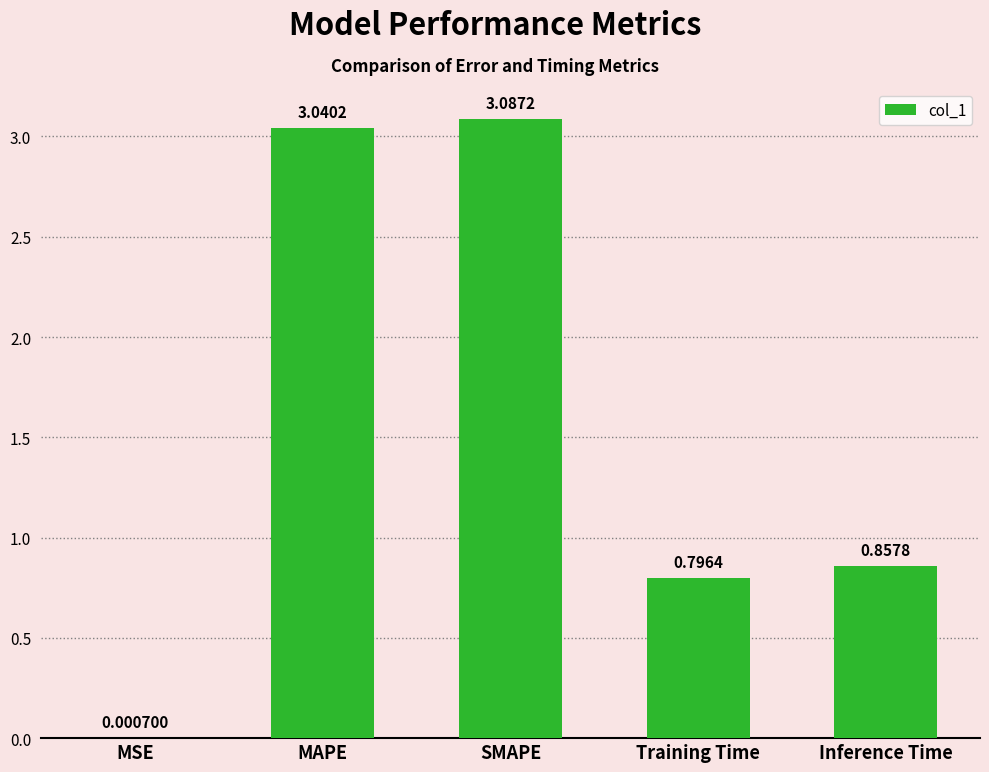

What is the change in value from MSE to Inference Time?

+0.9